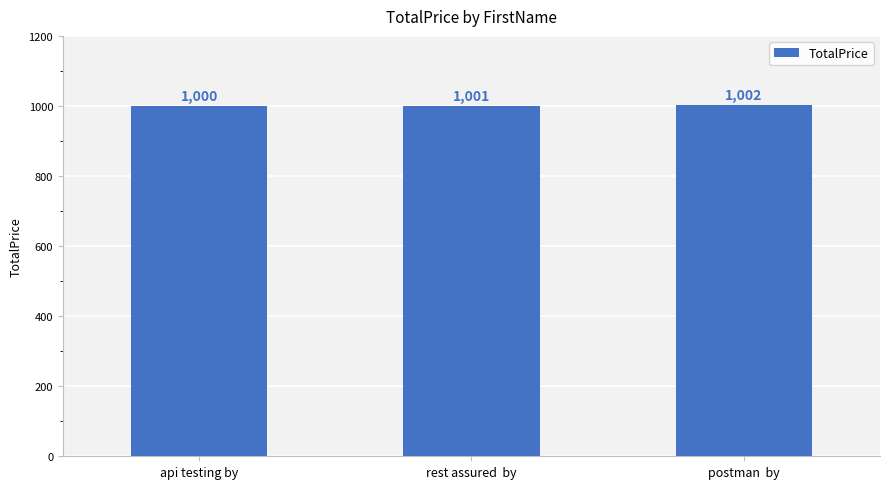

What is the change in value from api testing by to postman  by?

+2